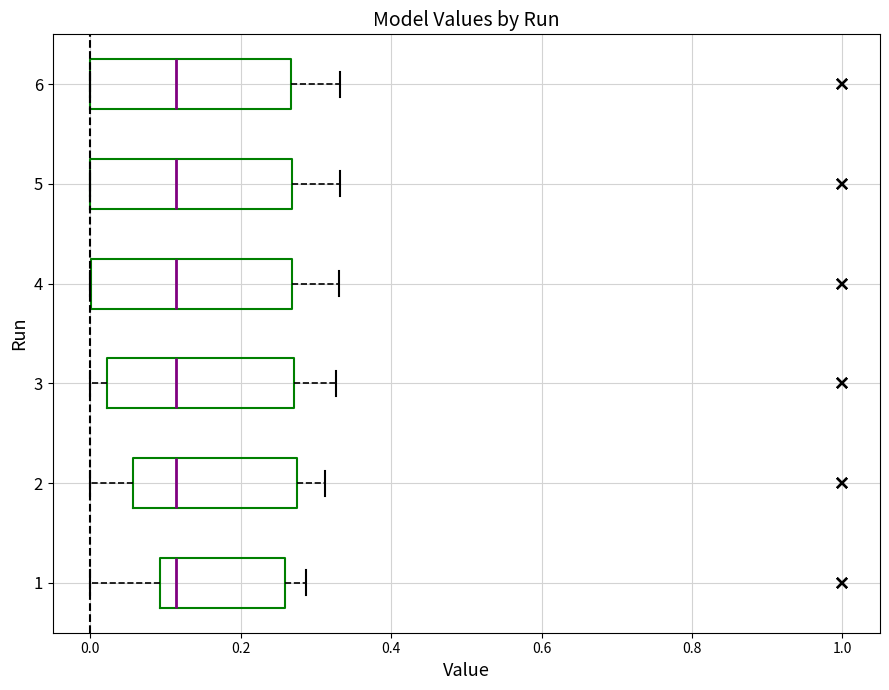

Reading bottom to top, transcribe this box plot: for each box, give where its median line is, the range the box spans, and where its two whiskers end, as read against the x-axis. The values are not printed on the chart, so give them approximately, as read against the axis.

1: median 0.12, box 0.10 to 0.26, whiskers 0.00 to 0.28
2: median 0.12, box 0.06 to 0.28, whiskers 0.00 to 0.32
3: median 0.12, box 0.02 to 0.28, whiskers 0.00 to 0.32
4: median 0.12, box 0.00 to 0.26, whiskers 0.00 to 0.34
5: median 0.12, box 0.00 to 0.26, whiskers 0.00 to 0.34
6: median 0.12, box 0.00 to 0.26, whiskers 0.00 to 0.34